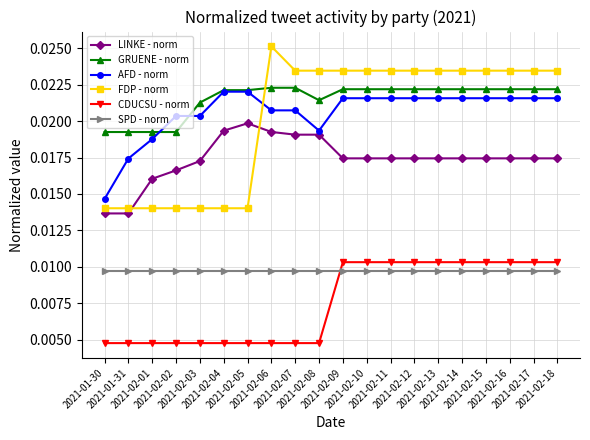

What is the label of the 11th point from the left?

2021-02-09